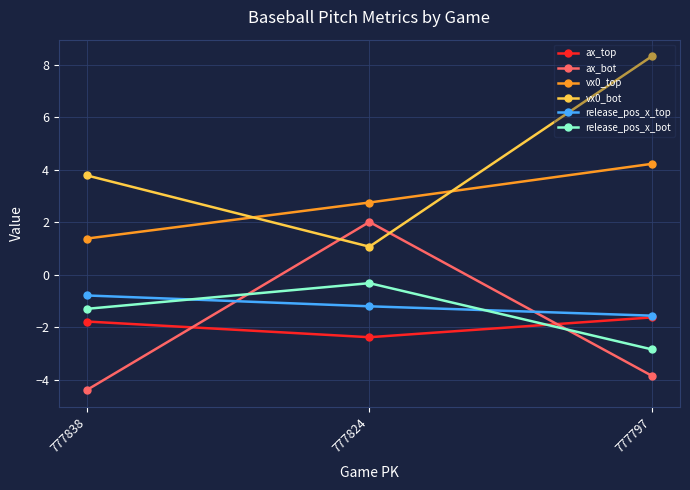

Which series changed the most between 777838 and 777824?

ax_bot